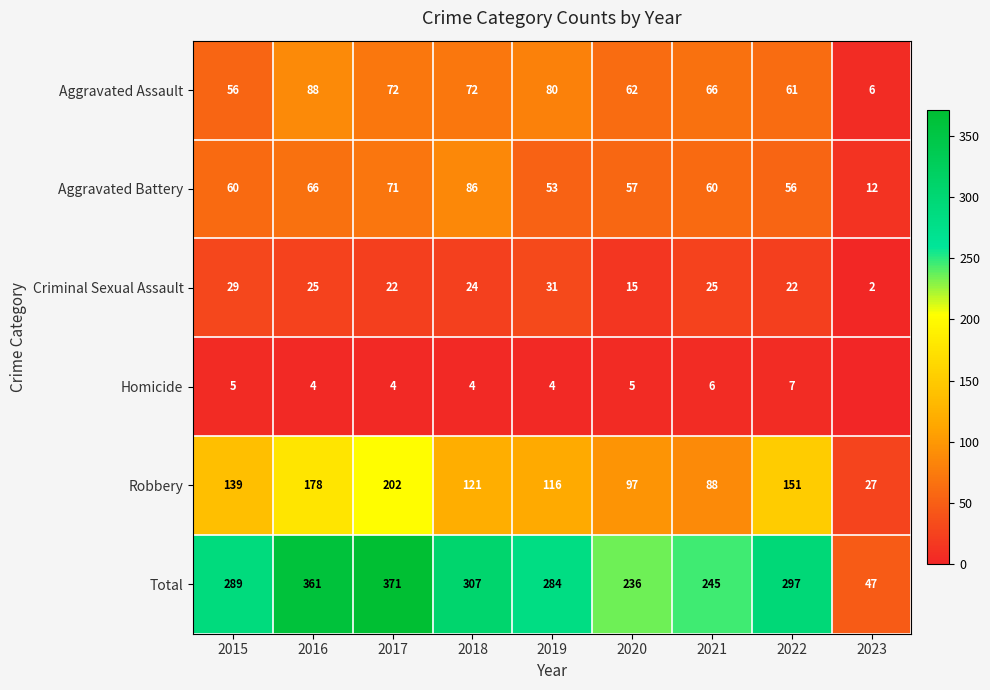

At which label does Aggravated Assault reach its minimum?

2023